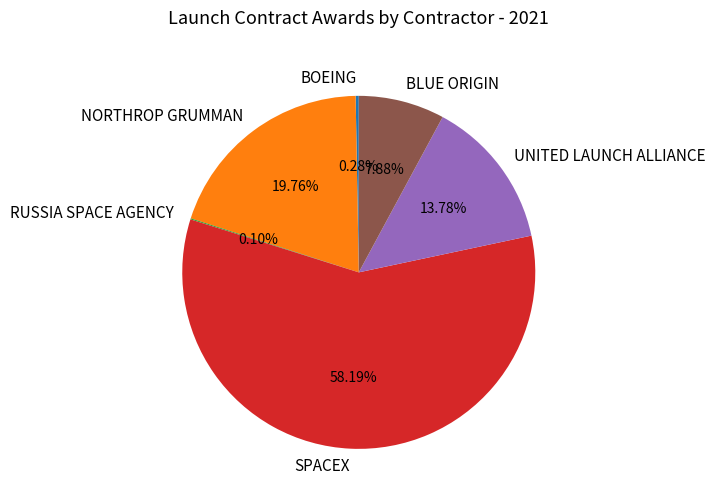

Which slice is the largest?

SPACEX